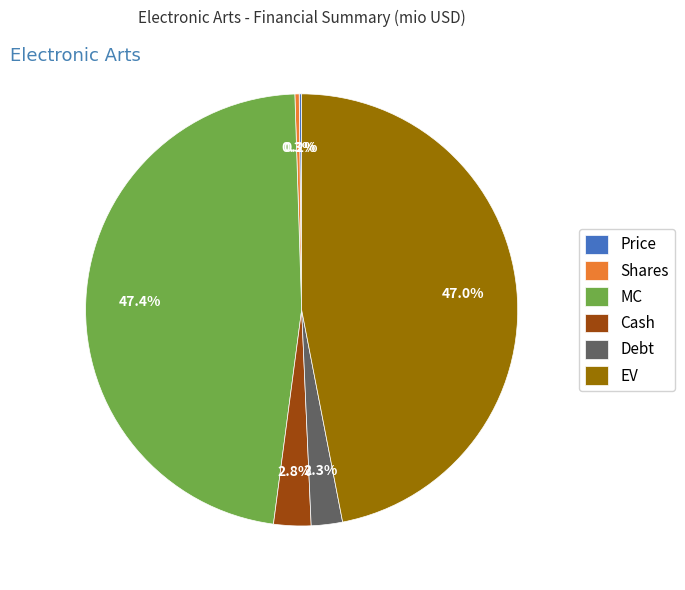

Approximately how many times larger is the value at EV compared to Shares?

147.4